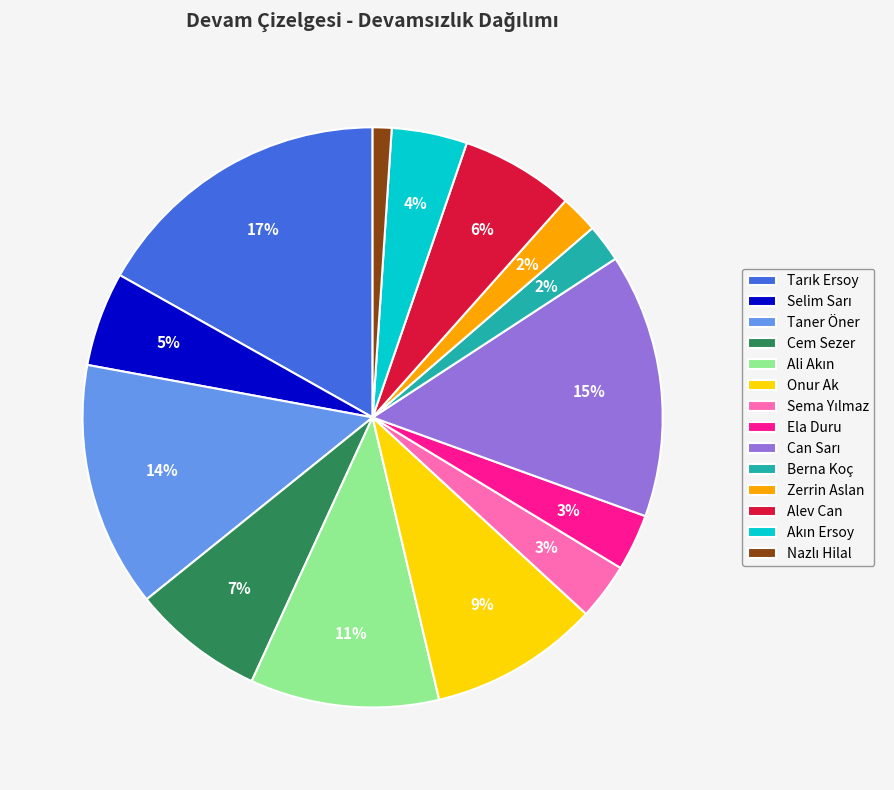

Is it true that Zerrin Aslan is 2% of the pie?

True